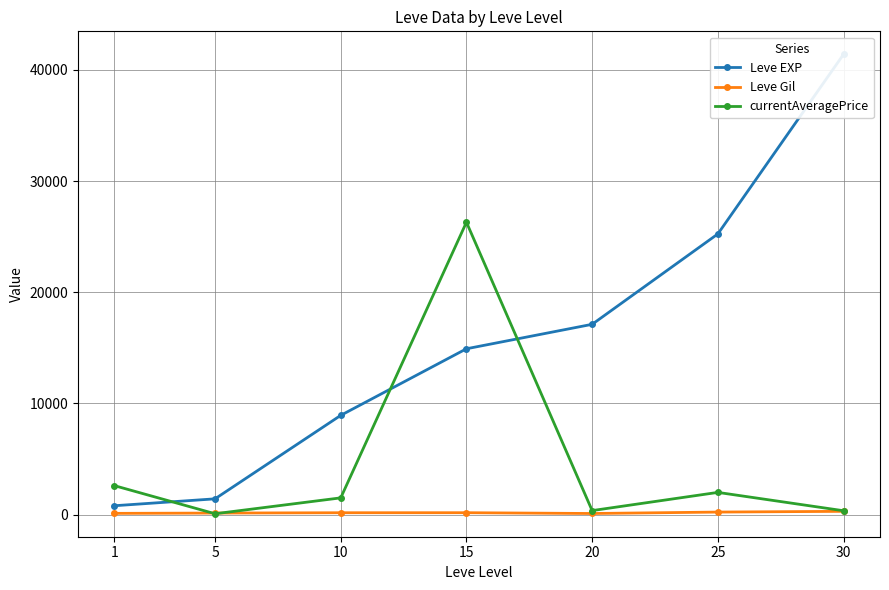

Is it true that Leve Gil equals 83.2 at 5?

False